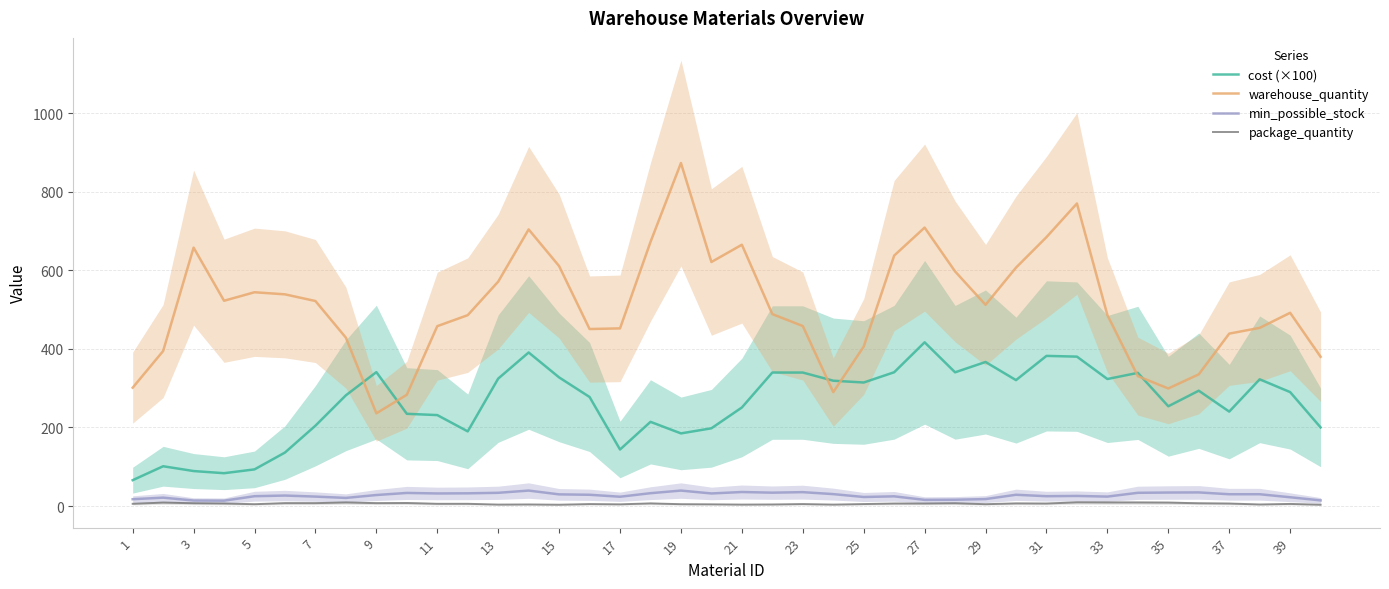

What is the highest value of the warehouse_quantity series?

873.3